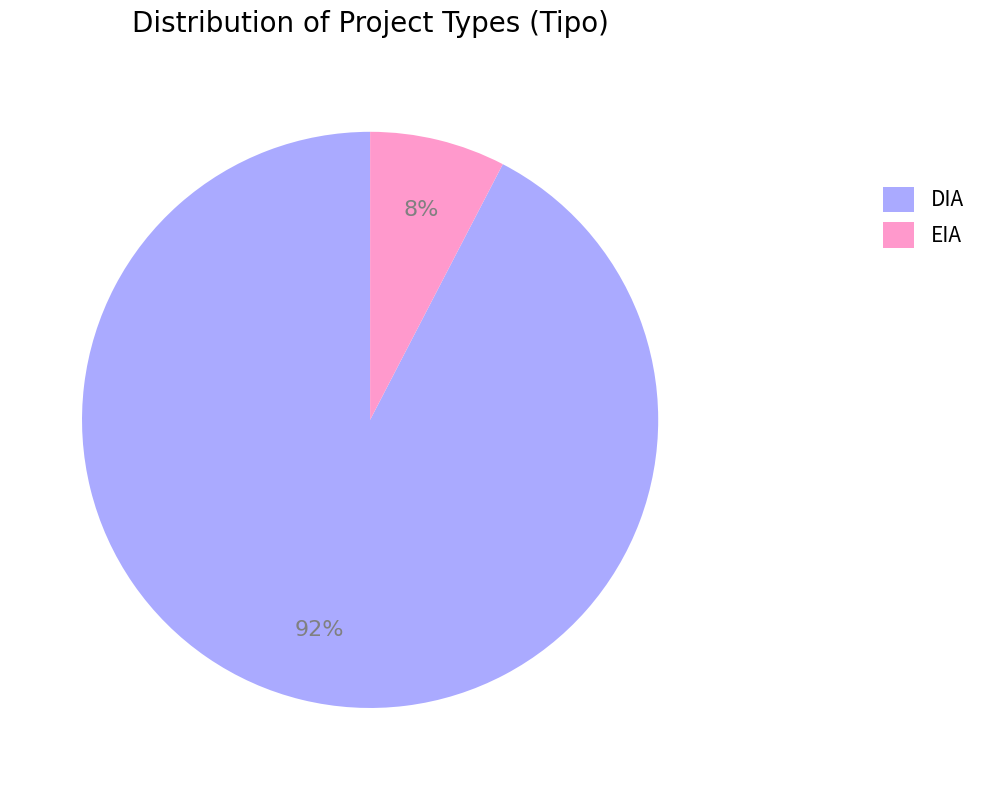

What is the largest slice in the pie chart?

DIA